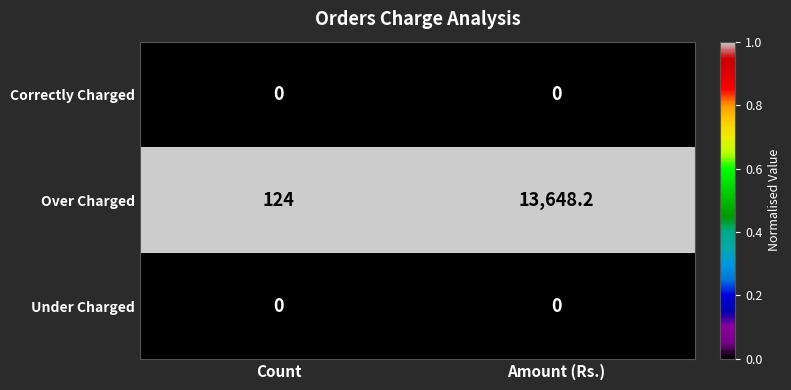

True or false: Correctly Charged has a value of 0.0 at Count.

True